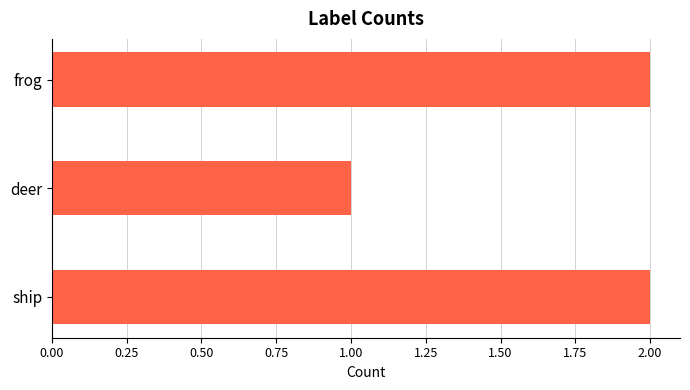

Does the chart contain stacked bars?

No